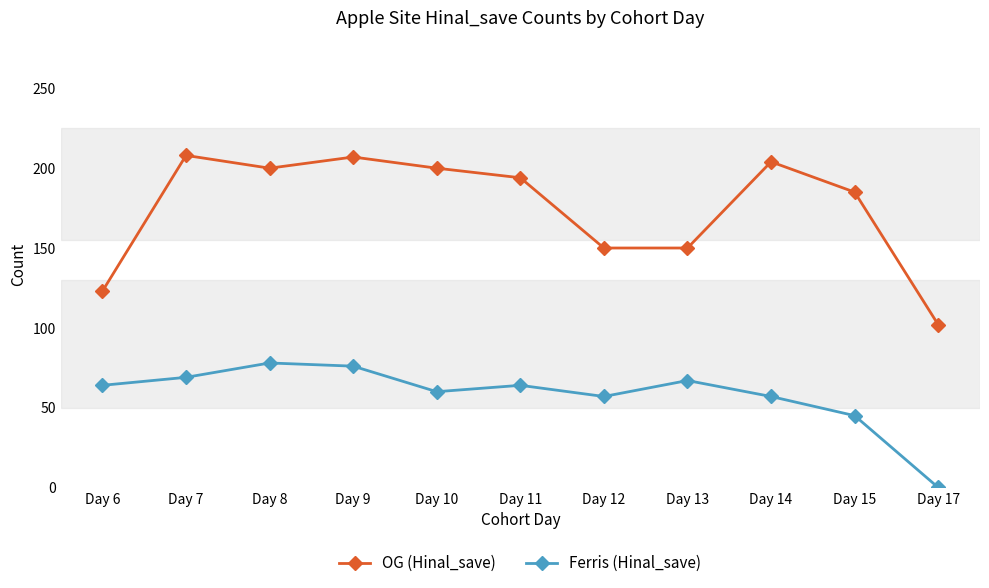

Where is Ferris (Hinal_save) nearest to the value 39?

Day 15